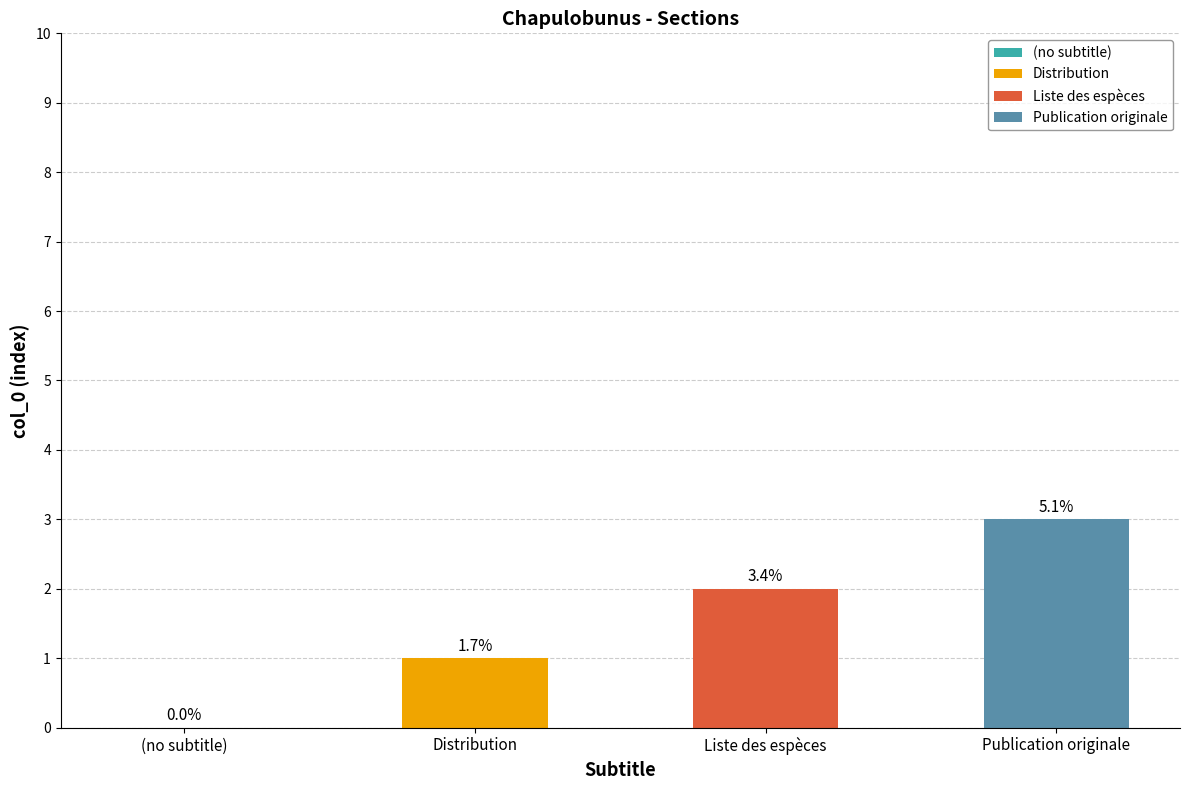

Which label corresponds to the largest value in the chart?

Publication originale